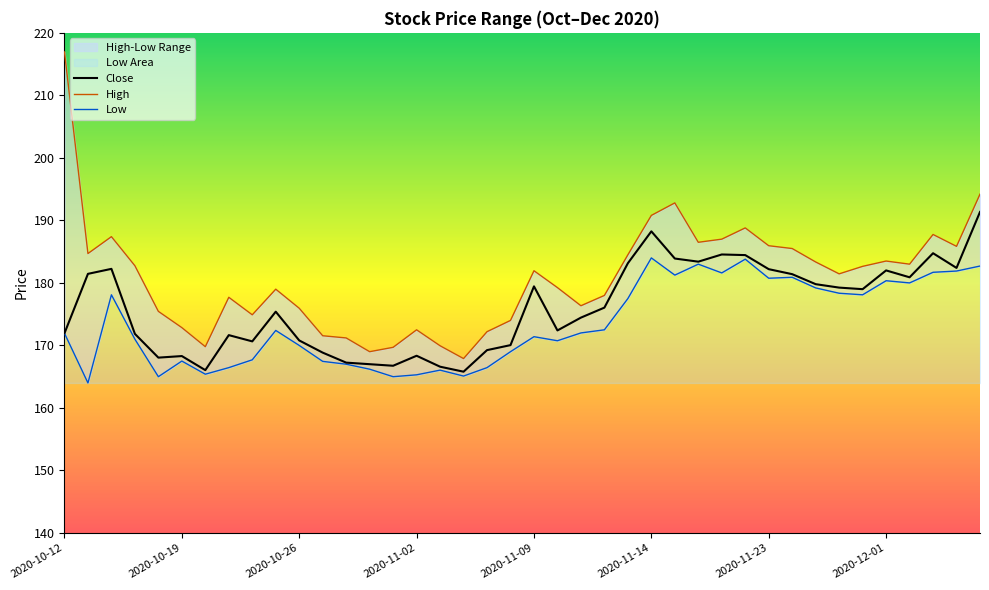

True or false: High has a value of 185.9 at 2020-11-23.

True